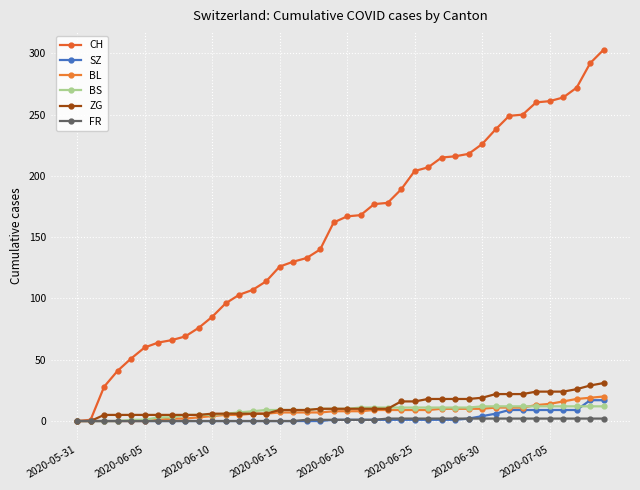

What is the difference between the maximum and minimum values in the BS series?

12